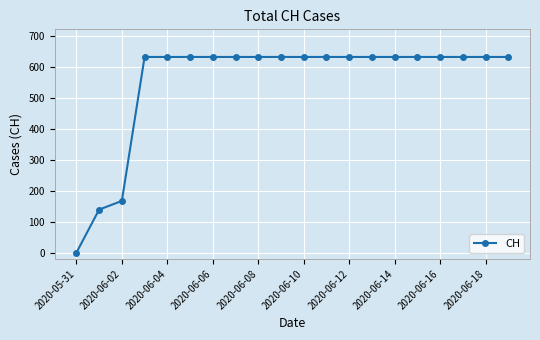

What is the greatest value displayed?

631